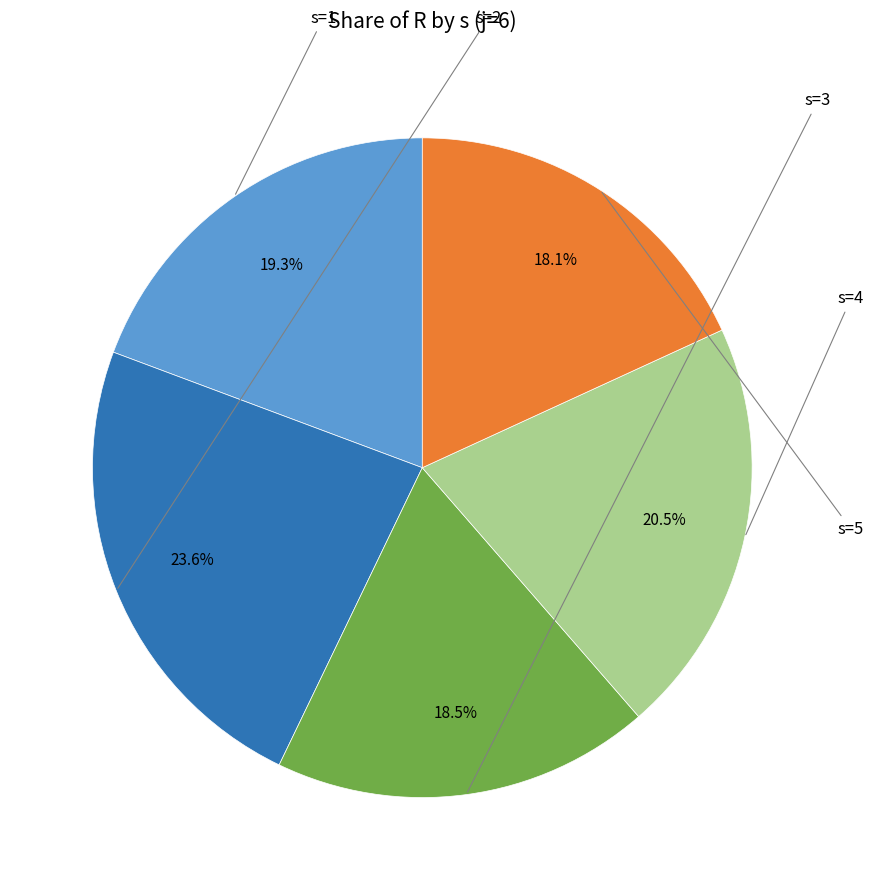

Is there any slice that represents more than half of the pie?

No